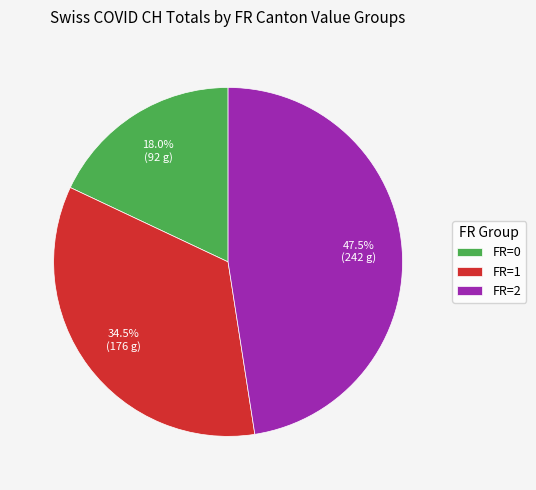

Does FR=1 account for over 50% of the chart?

No